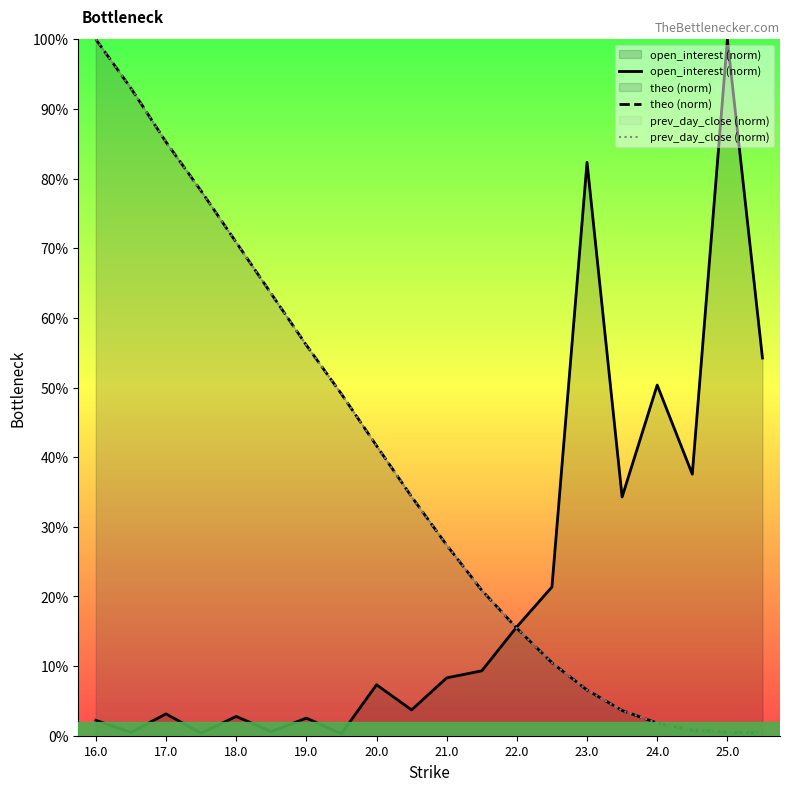

The value of theo (norm) at 15 is 0.0. True or false?

False